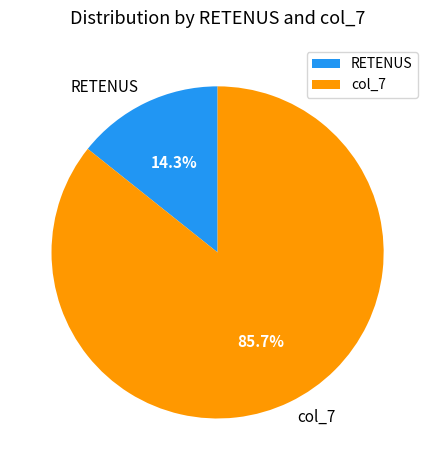

Combined, do RETENUS and col_7 account for over 50%?

Yes